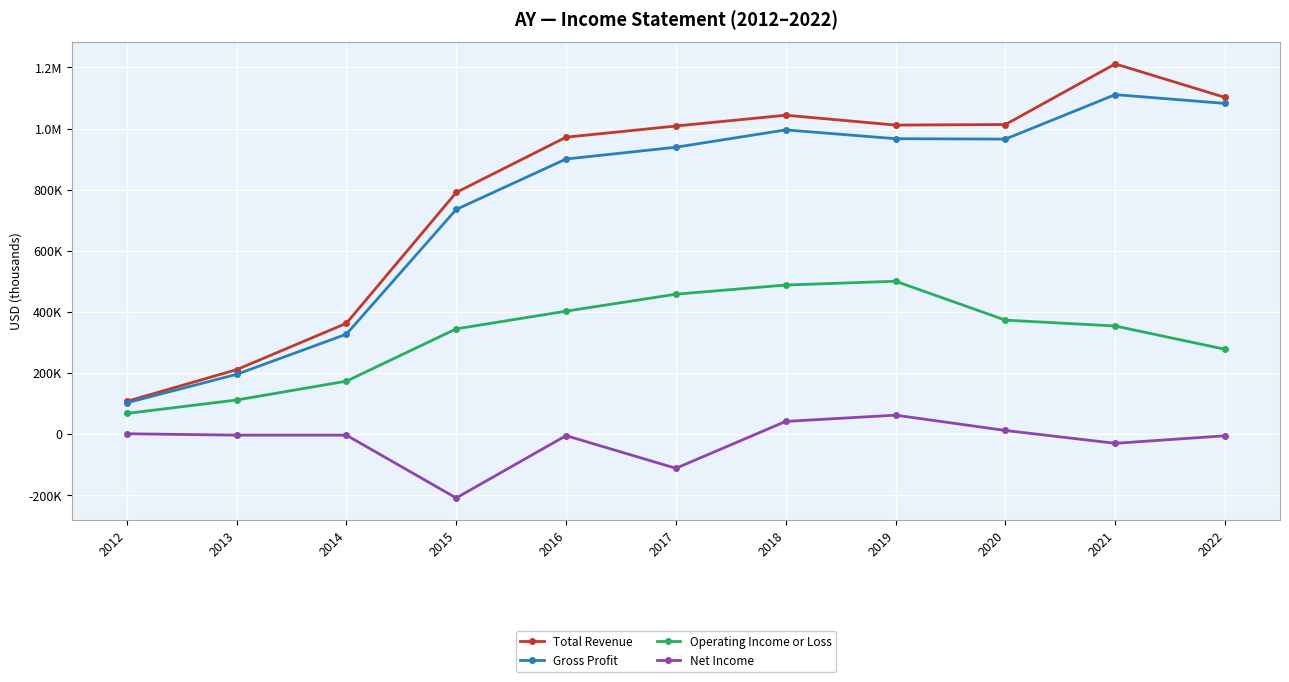

Reading right to left, extract all data points from this chart.

Total Revenue: 2022=1102000	2021=1211700	2020=1013300	2019=1011500	2018=1043800	2017=1008400	2016=971800	2015=790900	2014=362700	2013=210900	2012=107200
Gross Profit: 2022=1082300	2021=1111100	2020=965600	2019=966900	2018=995700	2017=939000	2016=900400	2015=735300	2014=327100	2013=195600	2012=102500
Operating Income or Loss: 2022=277700	2021=353900	2020=373100	2019=500400	2018=487900	2017=458000	2016=402400	2015=344500	2014=173300	2013=111600	2012=67700
Net Income: 2022=-5400	2021=-30100	2020=12000	2019=62100	2018=41600	2017=-111800	2016=-4900	2015=-209000	2014=-3400	2013=-3400	2012=1300